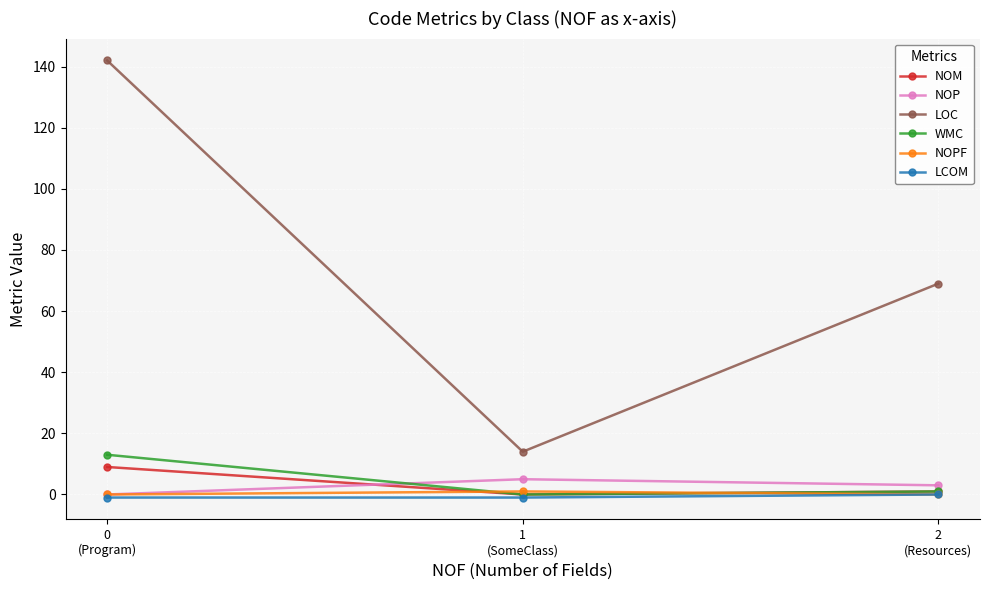

What is the difference between the maximum and second lowest values in the WMC series?

12